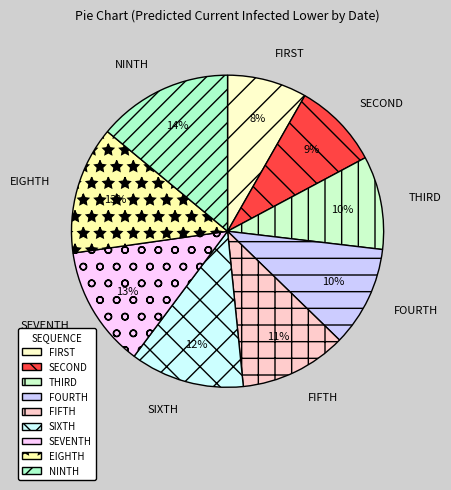

How many slices are in this pie chart?

9